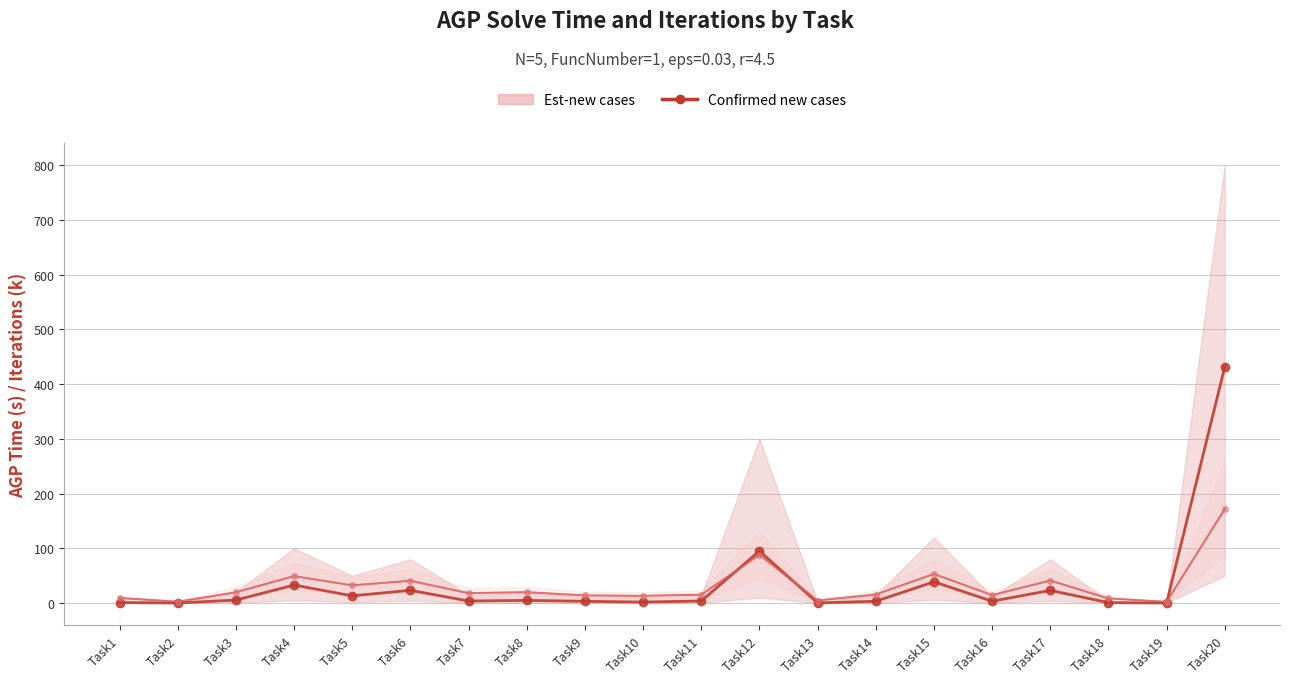

What is the average value?

34.4